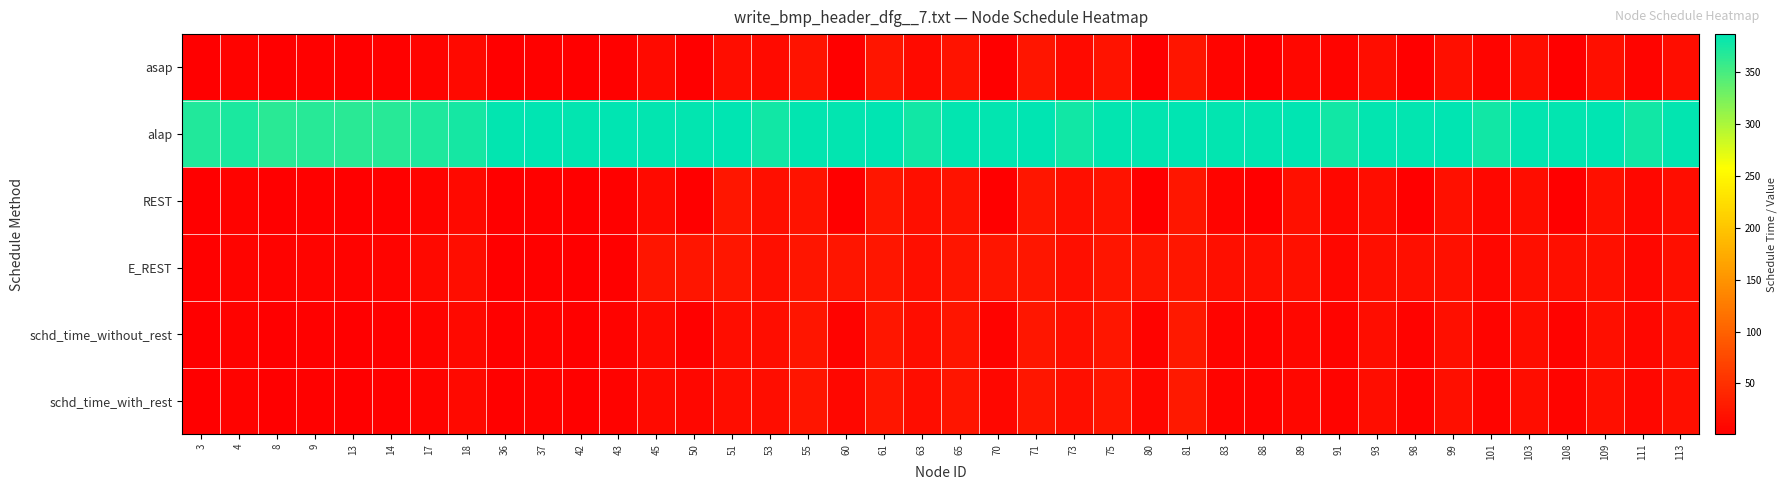

At 37, list the series in order from largest to smallest.

alap, schd_time_without_rest, schd_time_with_rest, asap, REST, E_REST